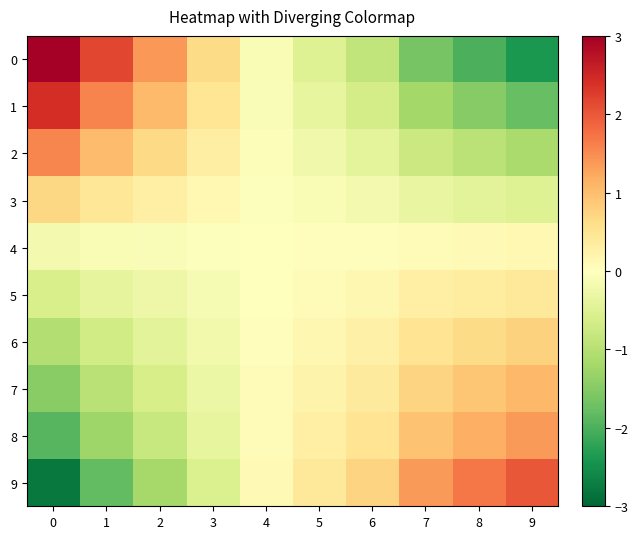

What is the difference between the highest and lowest values at 1?

4.0